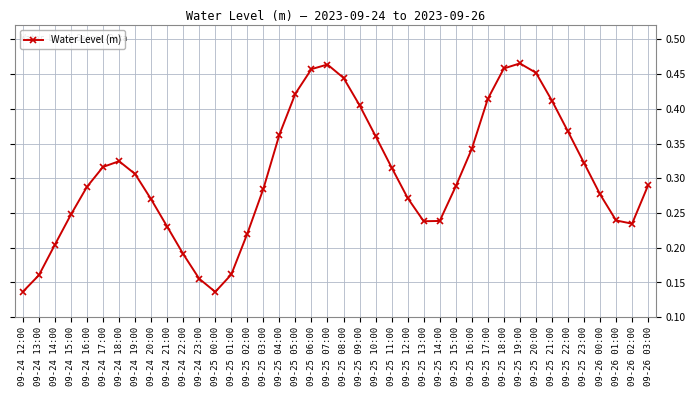

Does the chart display data point markers on the line(s)?

Yes